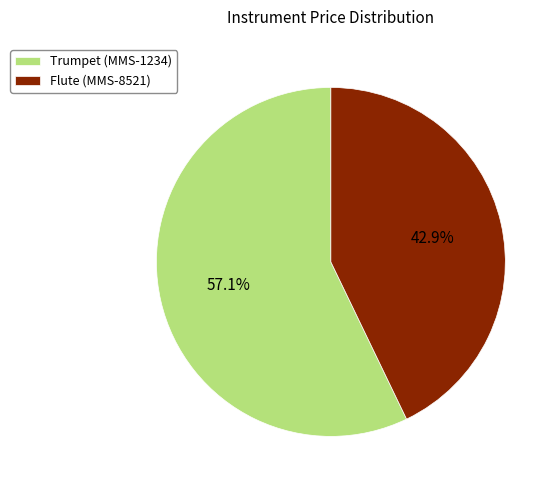

Which slice is the largest?

Trumpet (MMS-1234)